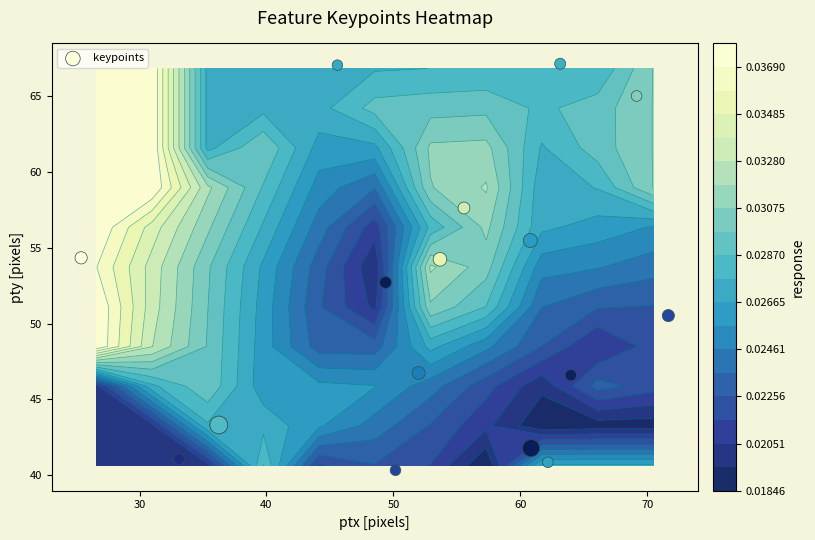

How many distinct data groups are displayed?

1